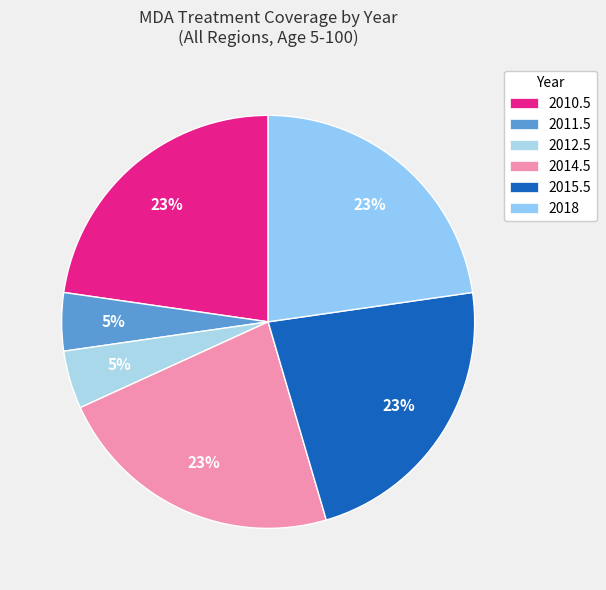

What is the change in value from 2011.5 to 2018?

+0.6